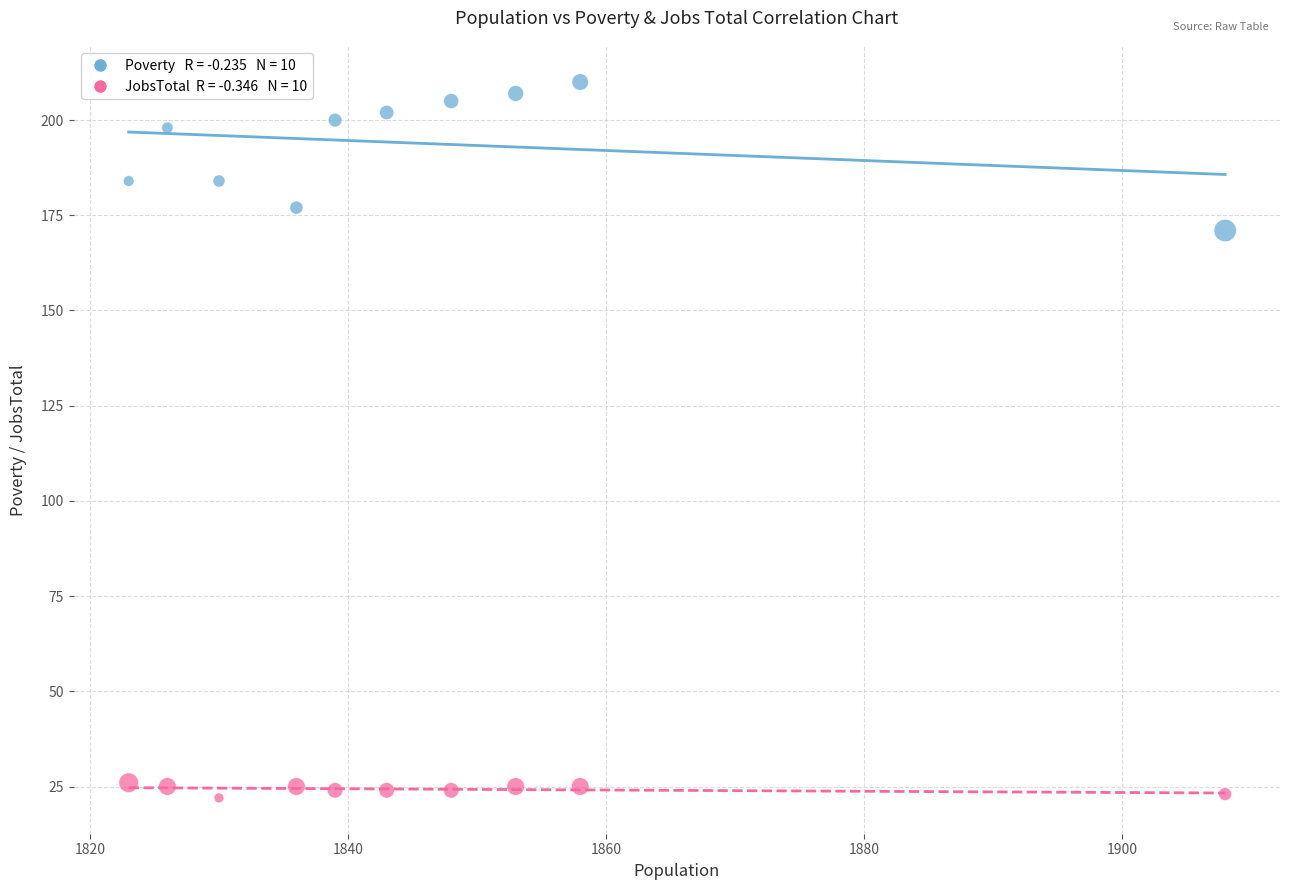

Across all data points, what is the range of X values (max minus min)?

85